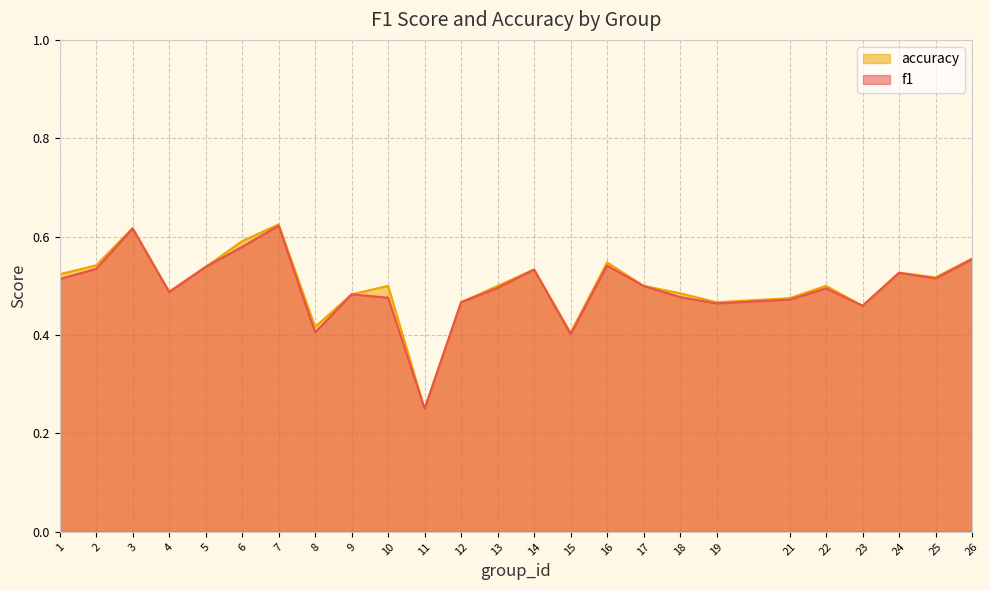

What are all the series names shown in the legend?

accuracy, f1